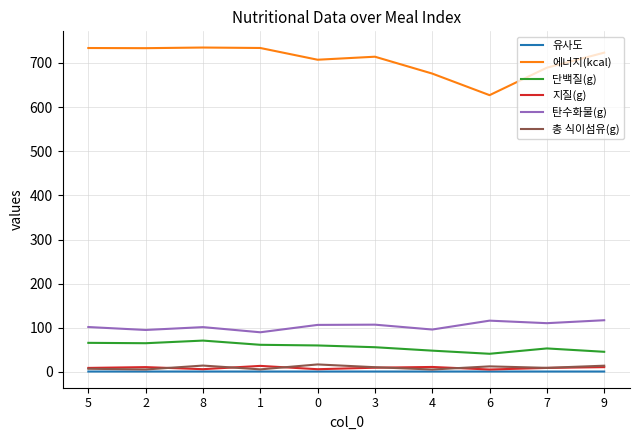

Is the value of 단백질(g) at 5 greater than the value of 유사도 at 6?

Yes